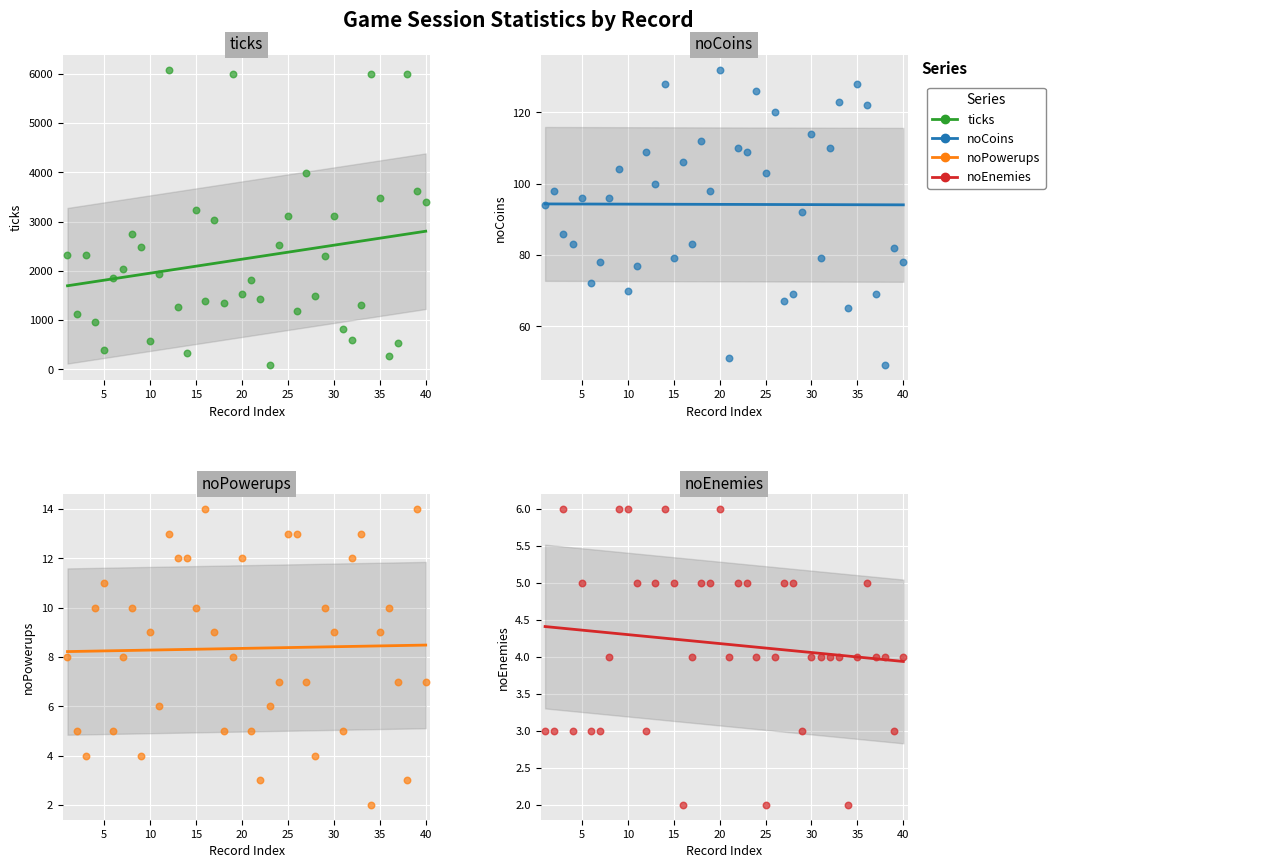

At how many categories does at least one series exceed 3048?

11